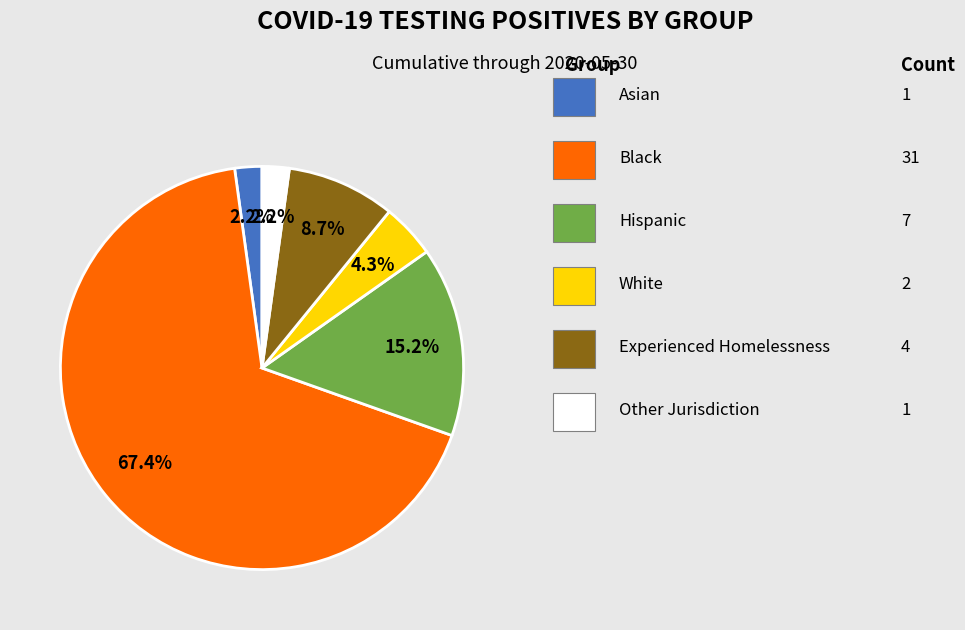

Count the number of slices in the pie.

6